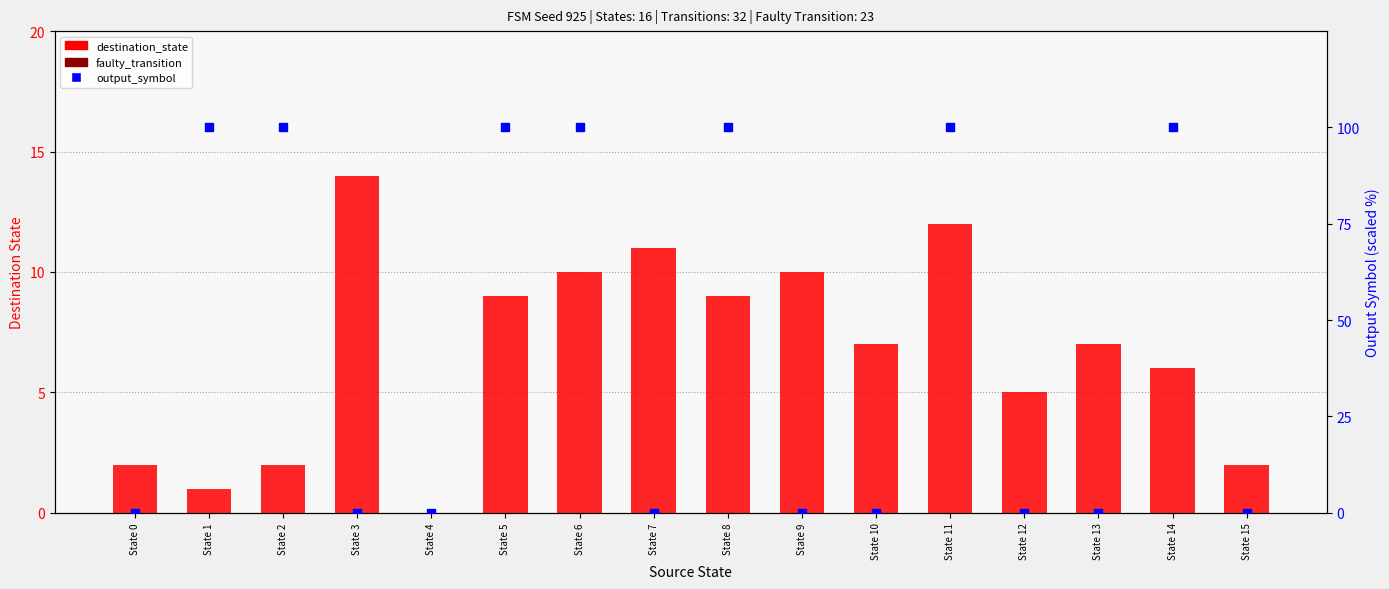

At which category is the sum across all series the highest?

State 11